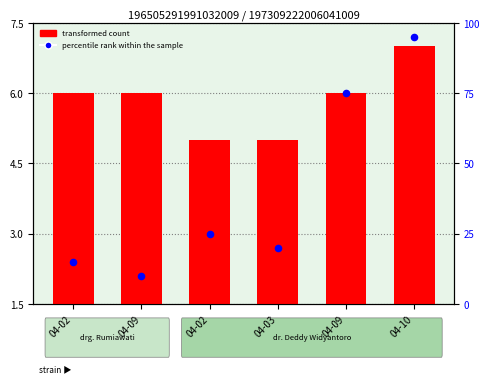

What is the total value across all series at 04-02?

21